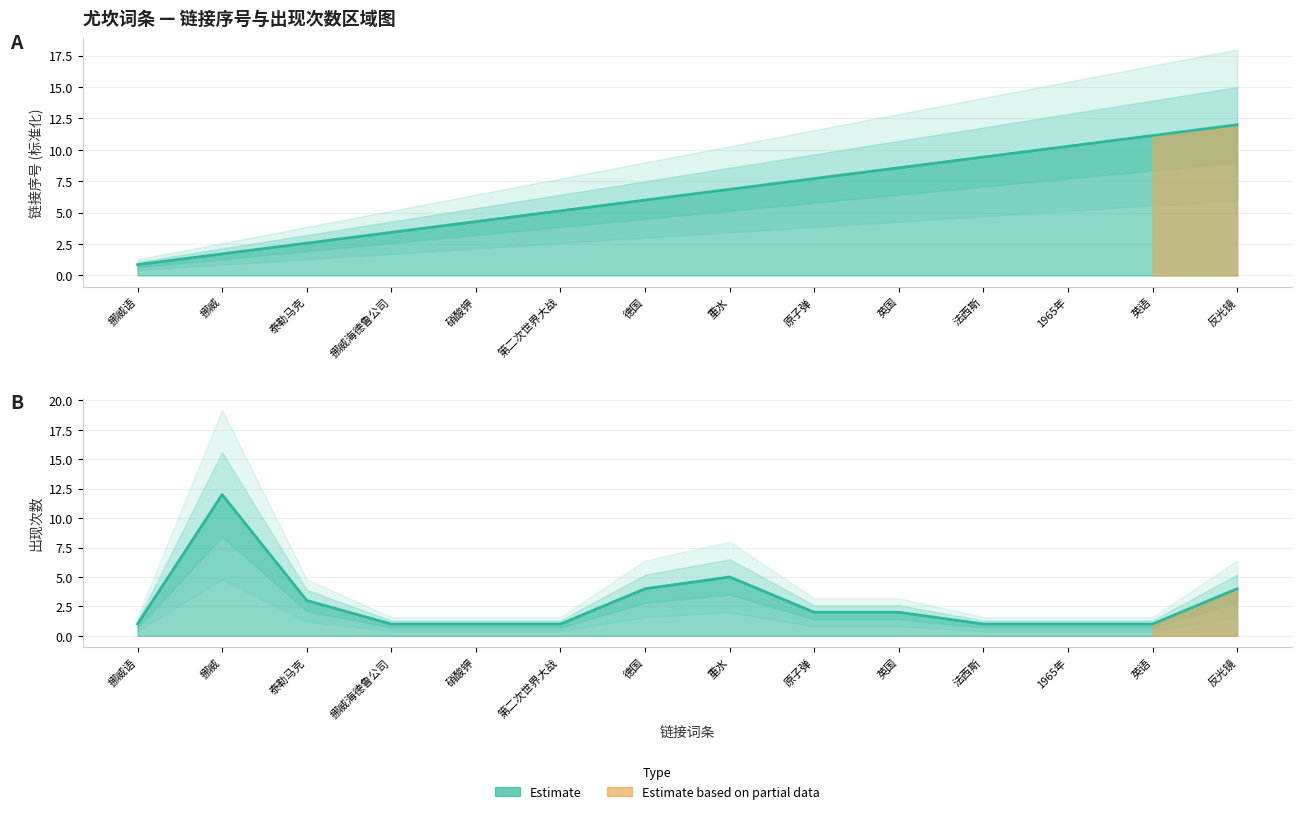

Is it true that 链接序号 equals 15.0 at 法西斯?

False